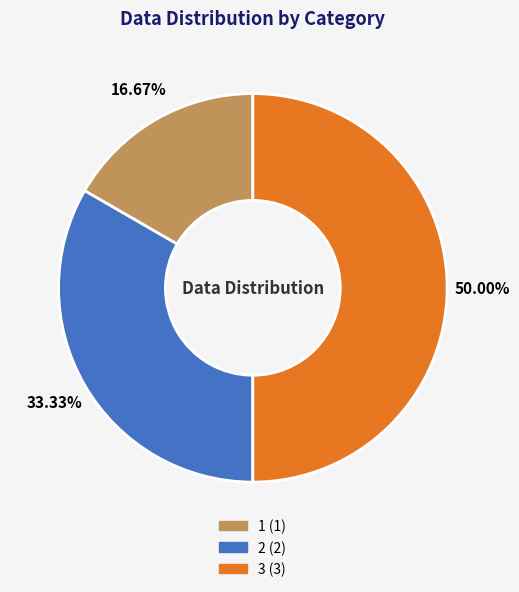

Is the sum of 3 and 1 greater than half?

Yes